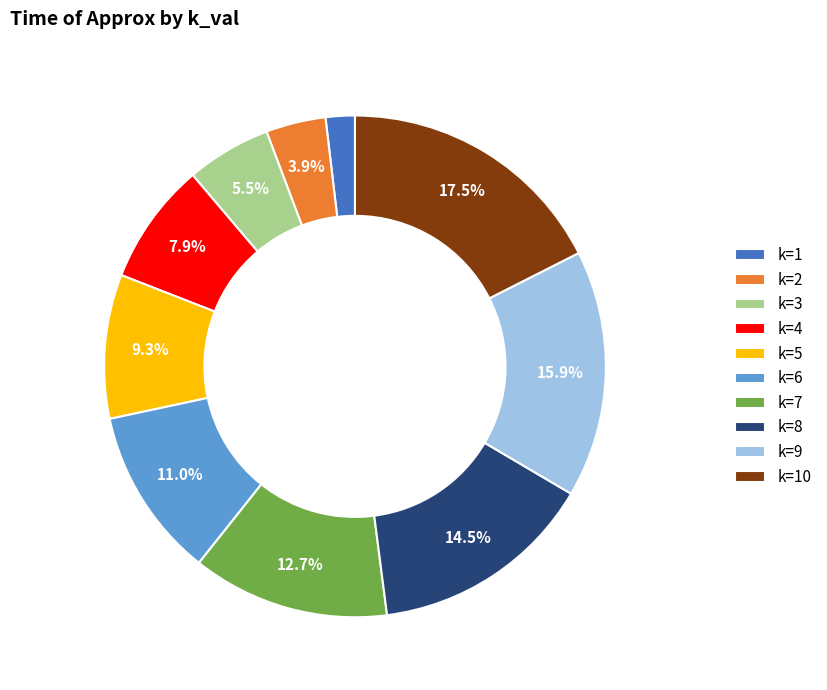

Does k=4 represent more than half of the total?

No